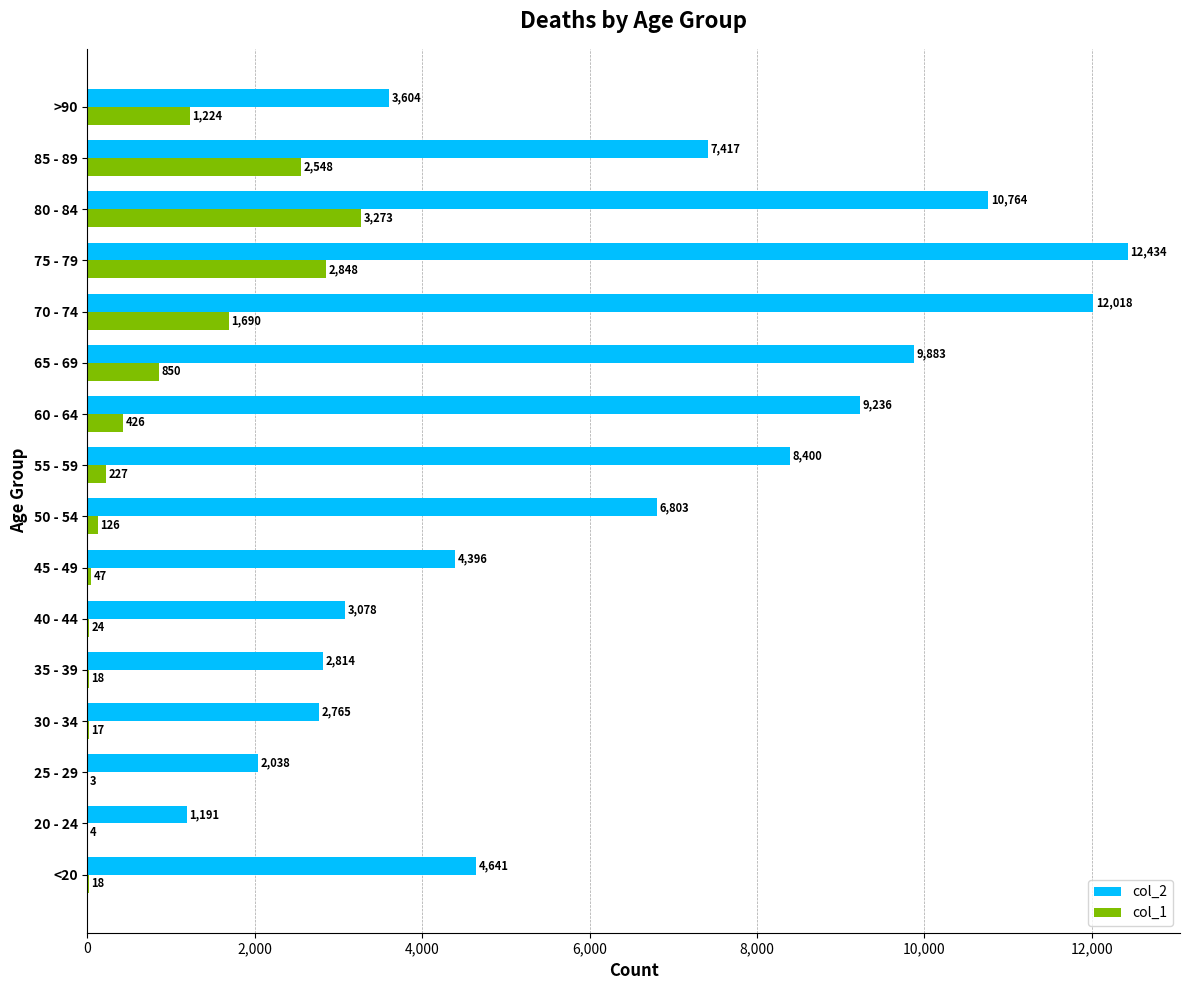

Is it true that col_1 equals 1690 at 70 - 74?

True